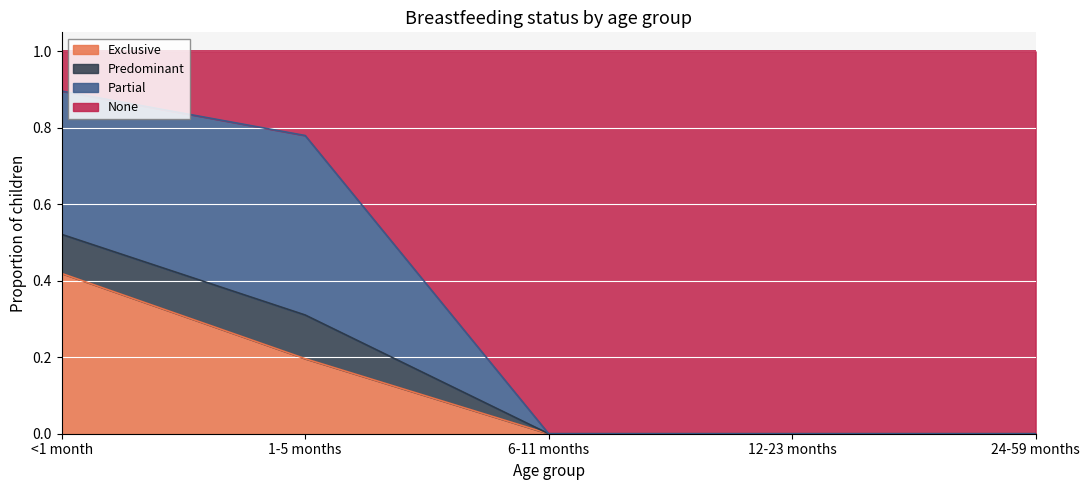

Is the value of Predominant at 24-59 months greater than the value of Exclusive at <1 month?

No